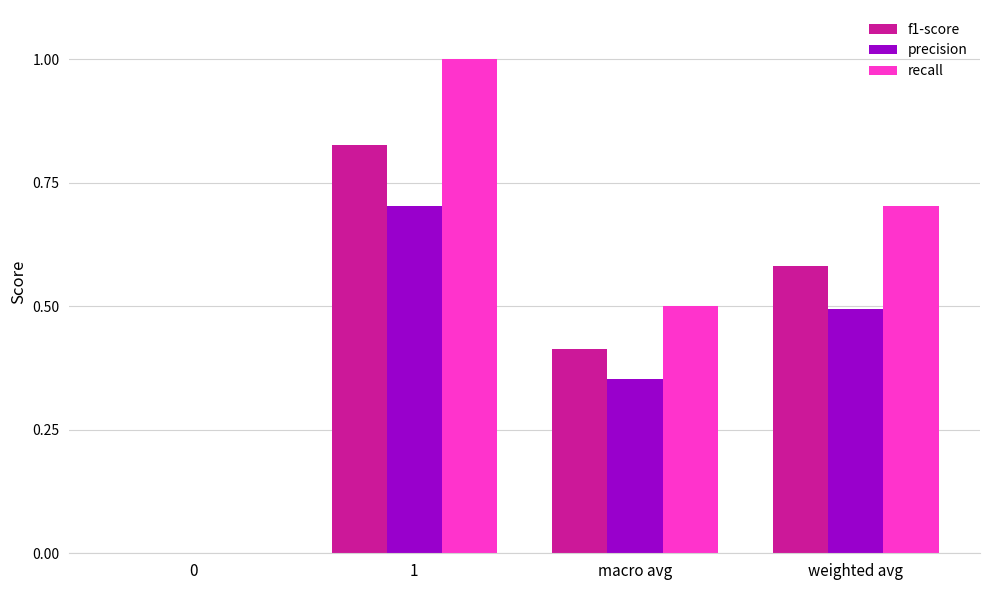

Does the chart contain stacked bars?

No